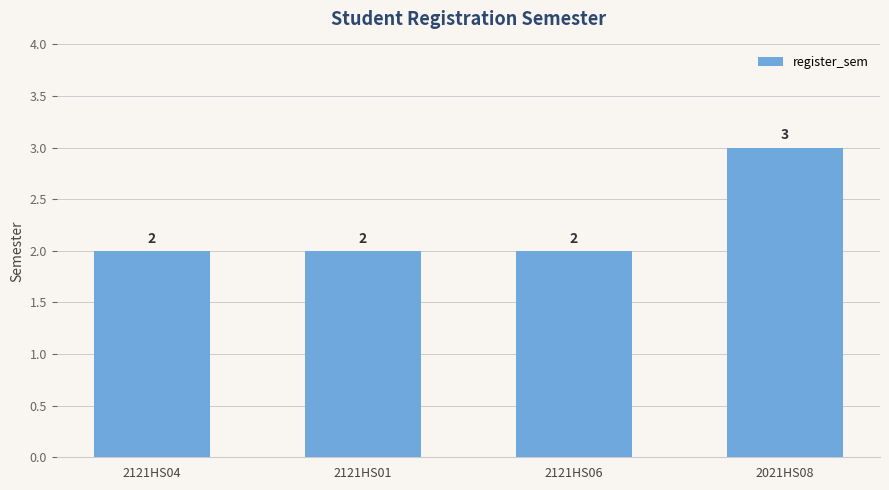

What is the maximum value shown in the chart?

3